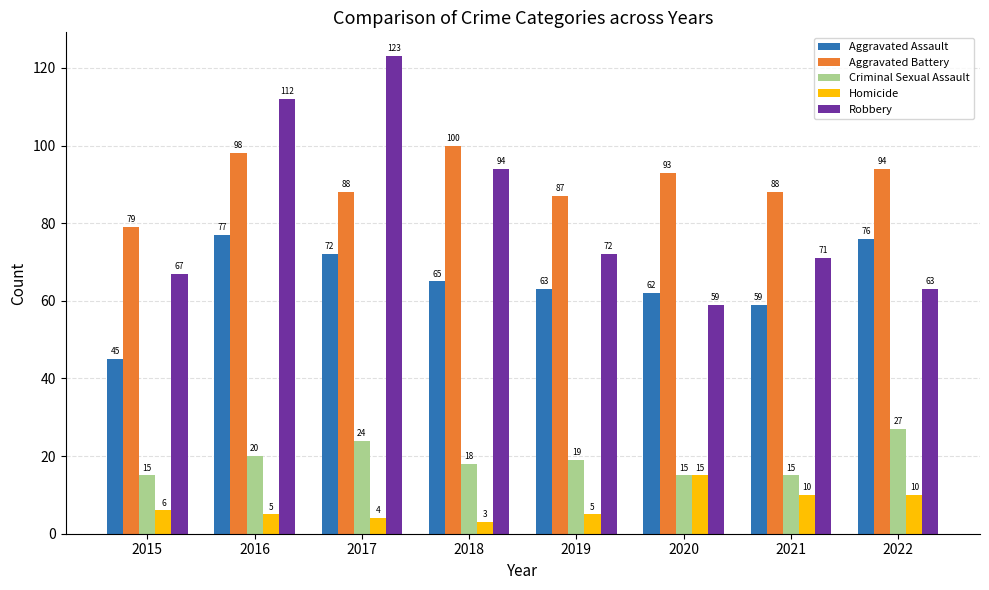

What is the spread (max minus min) of values at 2022?

84